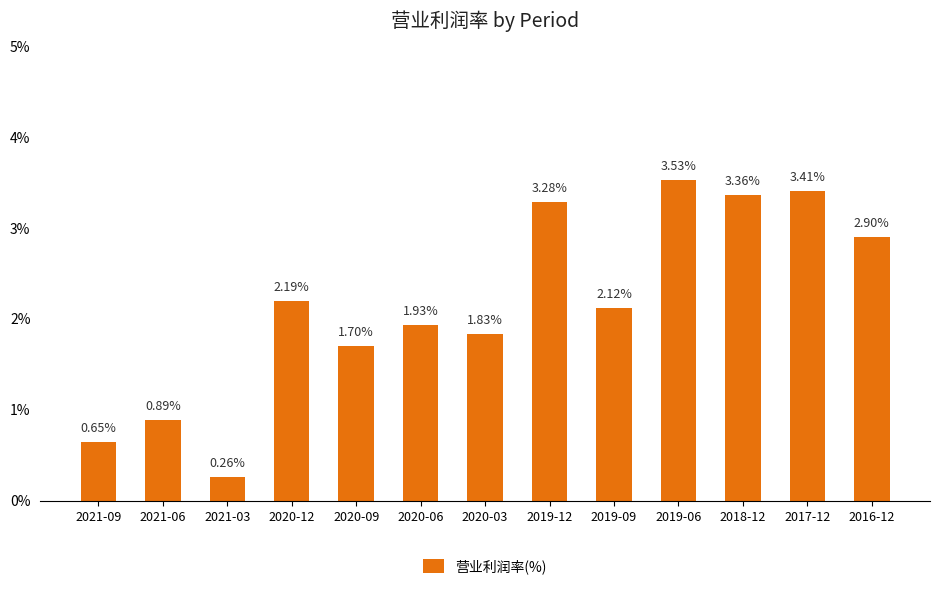

How many data points are above 2?

7